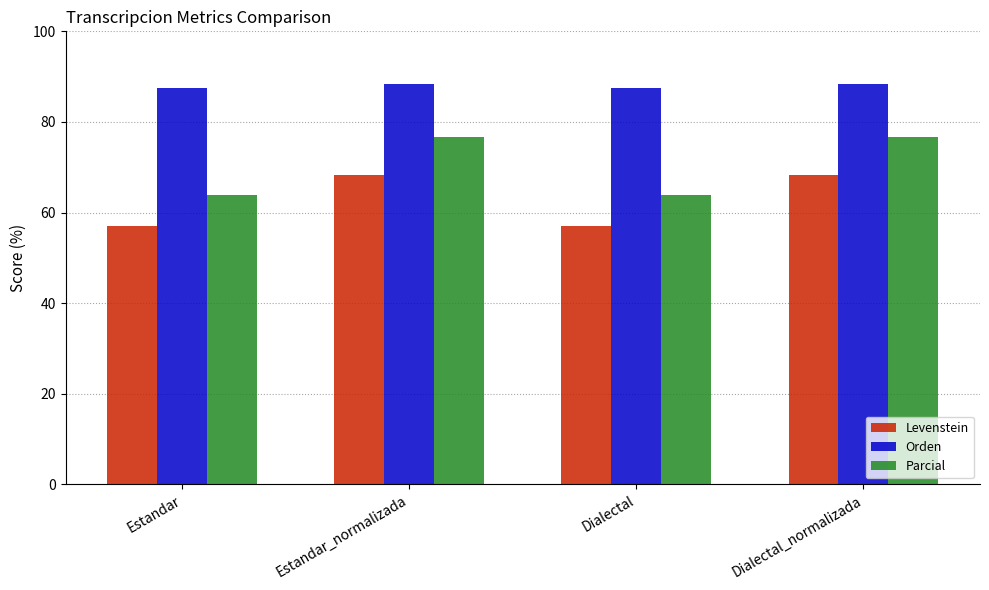

Where does the Parcial series first go above 76?

Estandar_normalizada